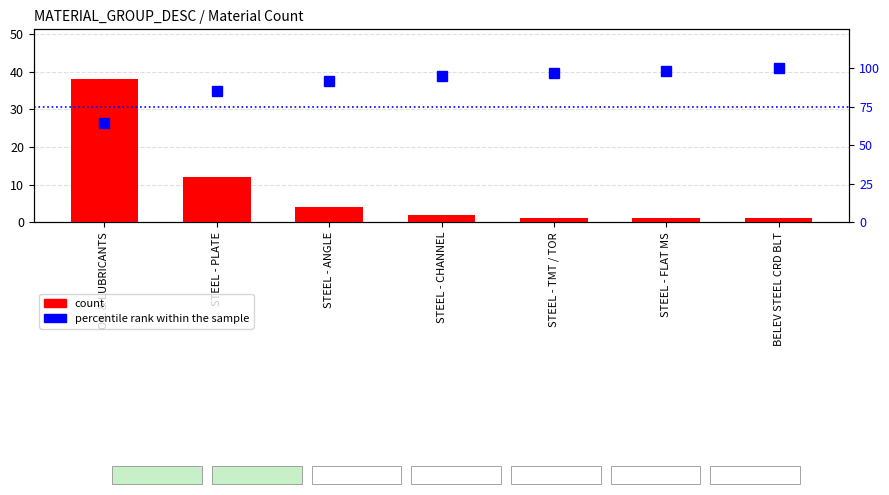

What position from the left is STEEL - PLATE?

2